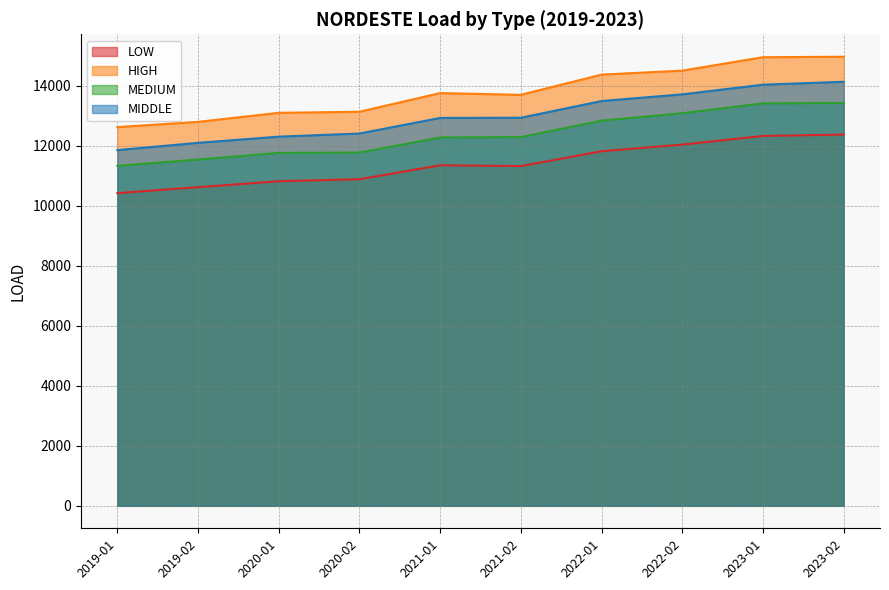

What is the highest value of the HIGH series?

14972.4